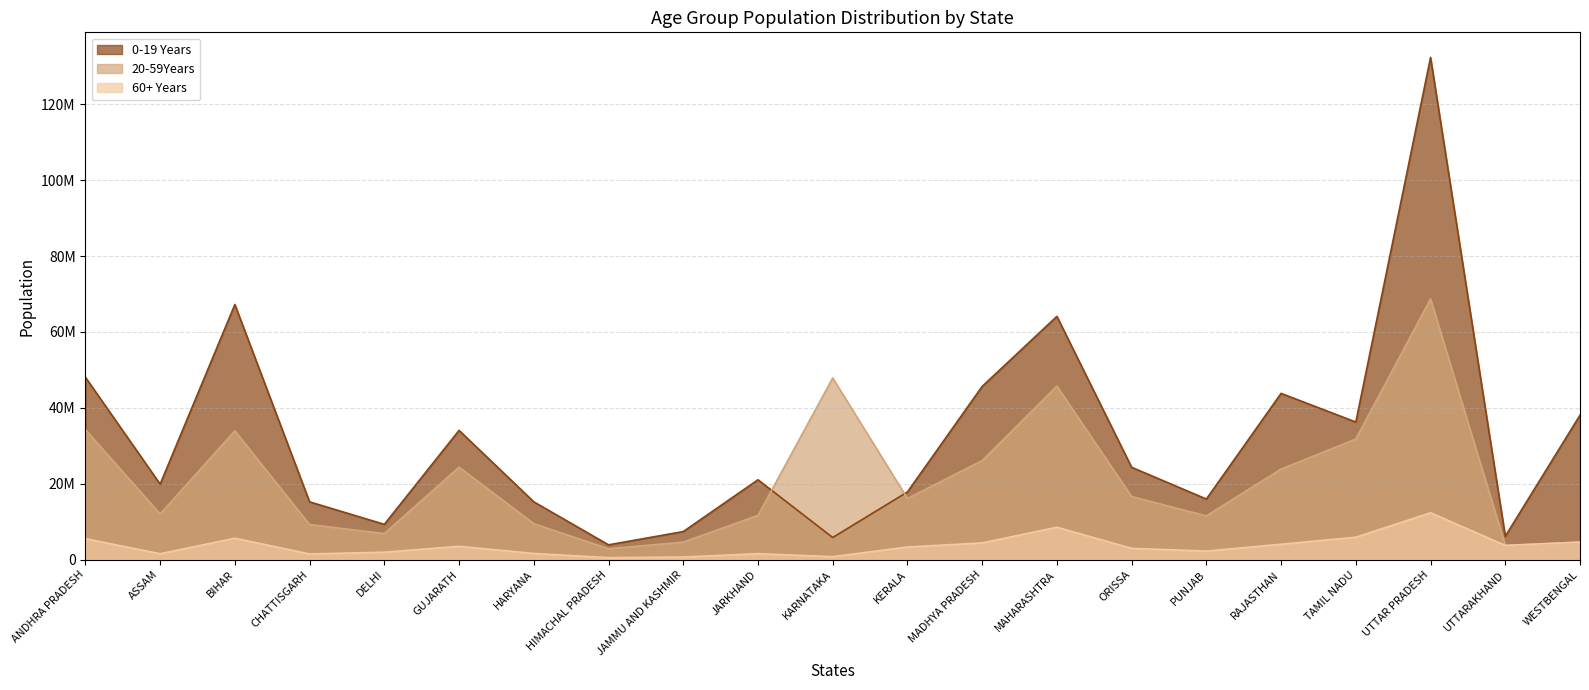

What are all the series names shown in the legend?

0-19 Years, 20-59Years, 60+ Years